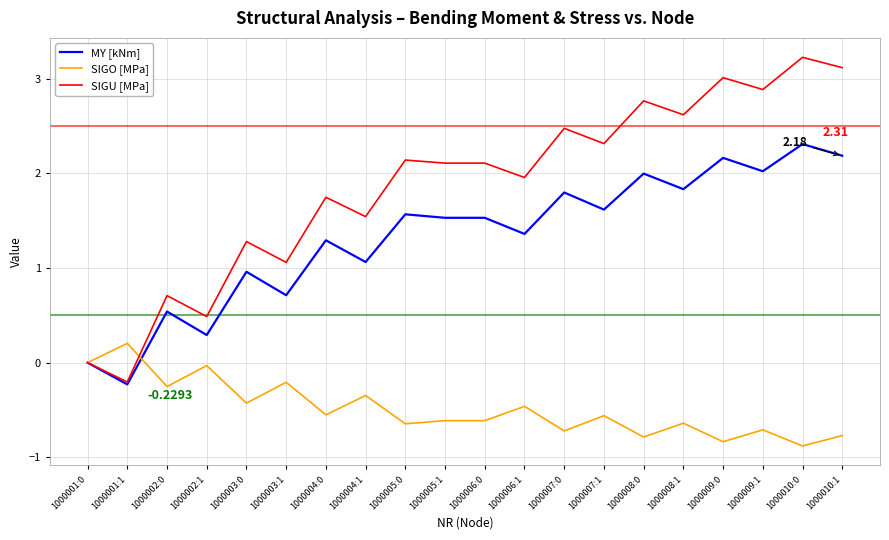

What is the difference between the highest and lowest values at 1000001:1?

0.4